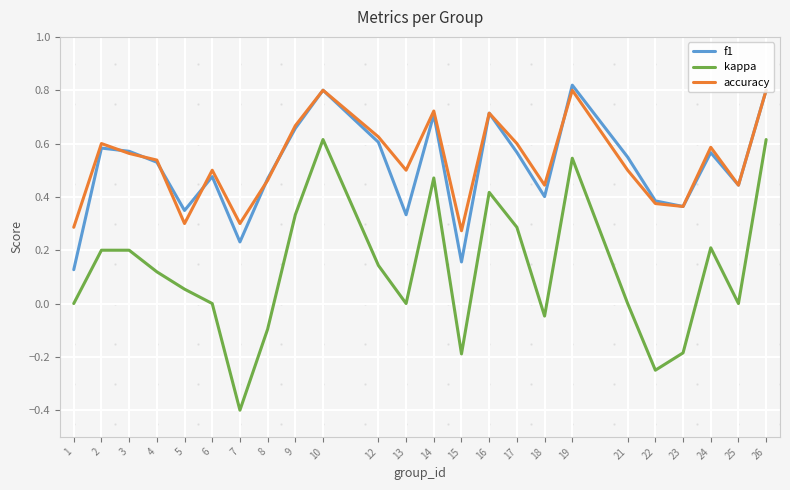

The accuracy series shows 0.7 at 18. True or false?

False